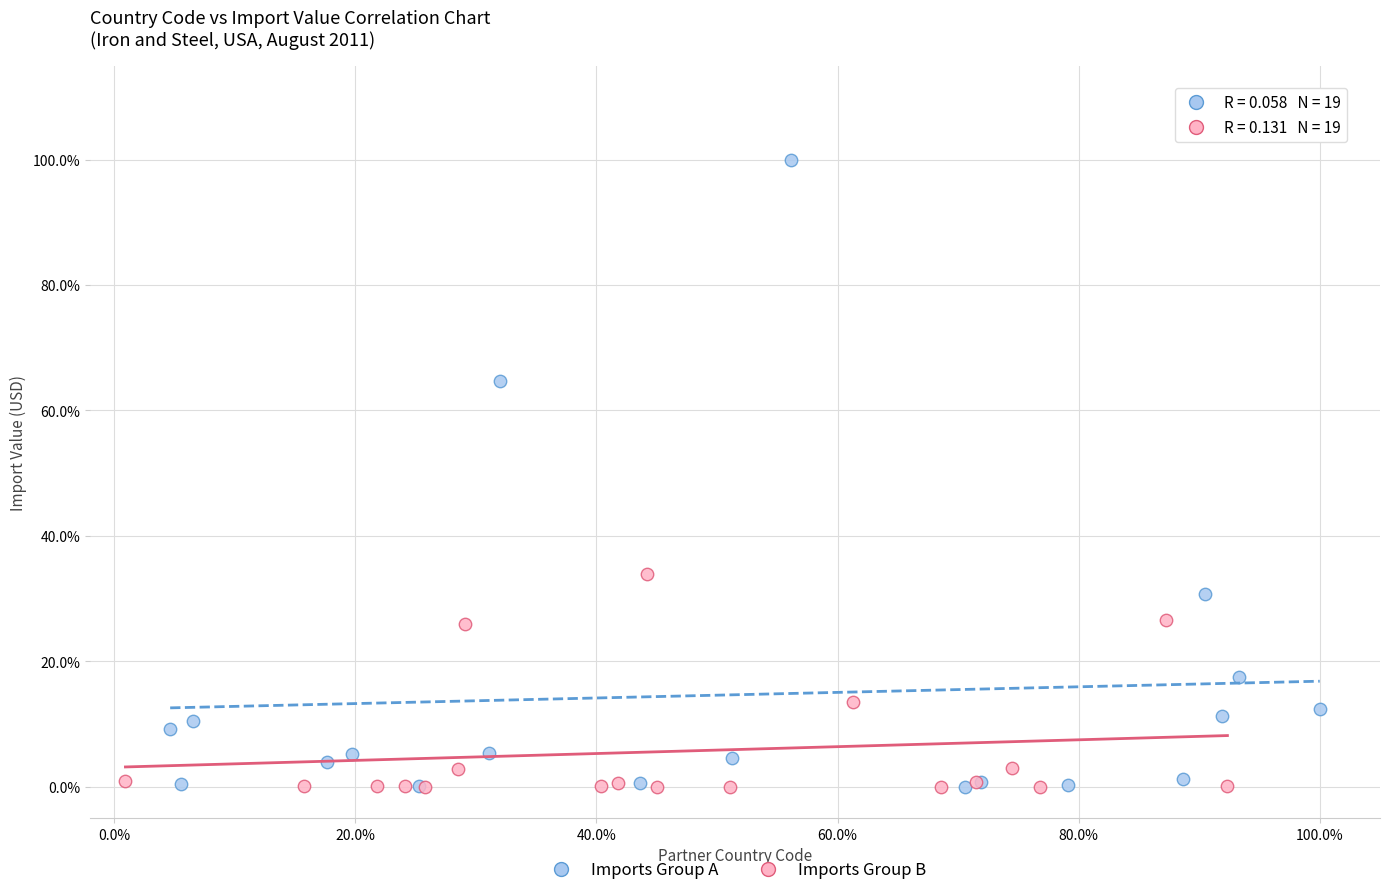

Which series reaches the maximum Y coordinate?

Imports Group A